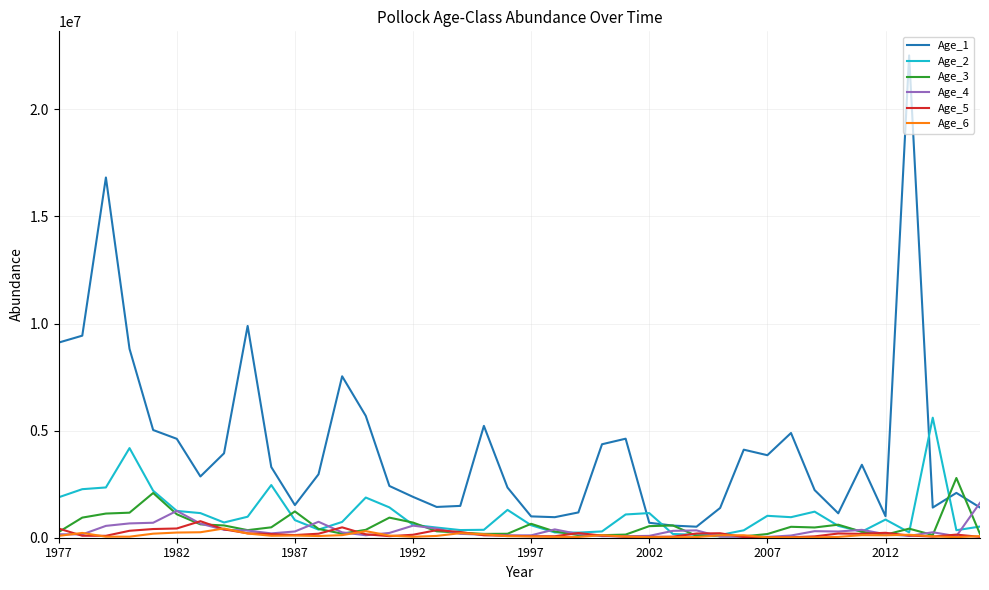

In Age_5, how many points are lower than both neighbors (excluding endpoints)?

8